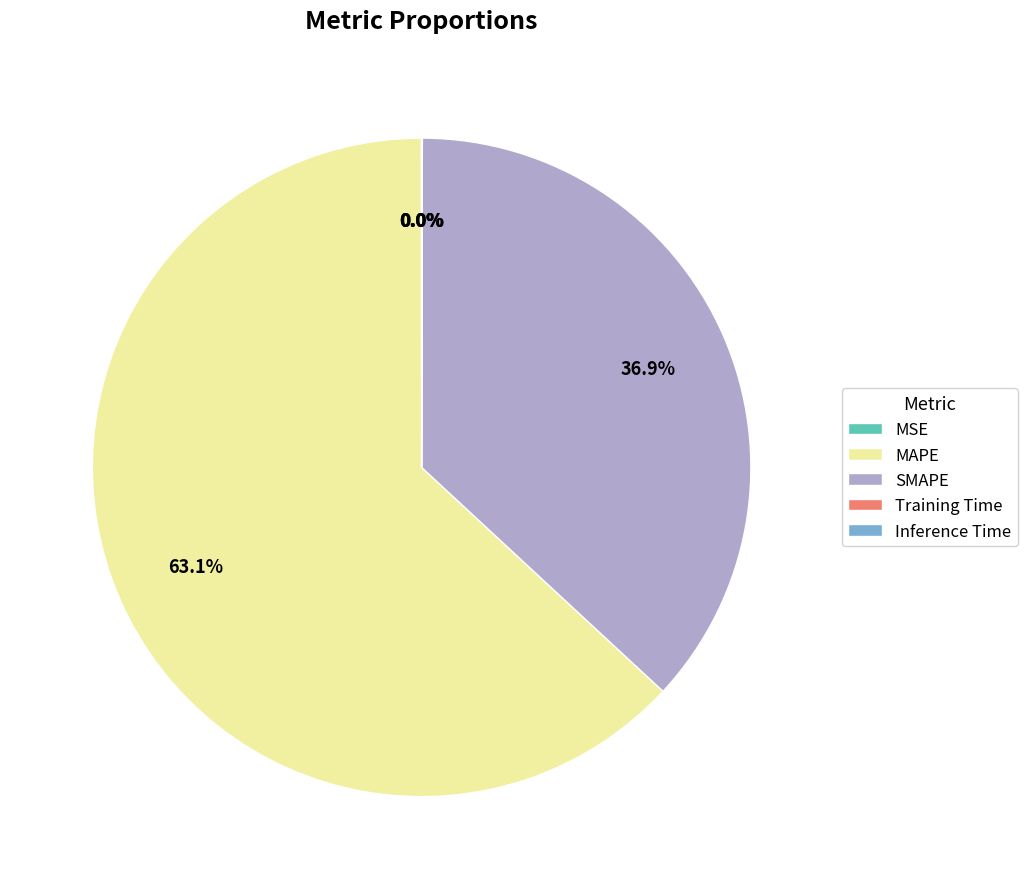

To the nearest percent, what is the average slice percentage?

20%